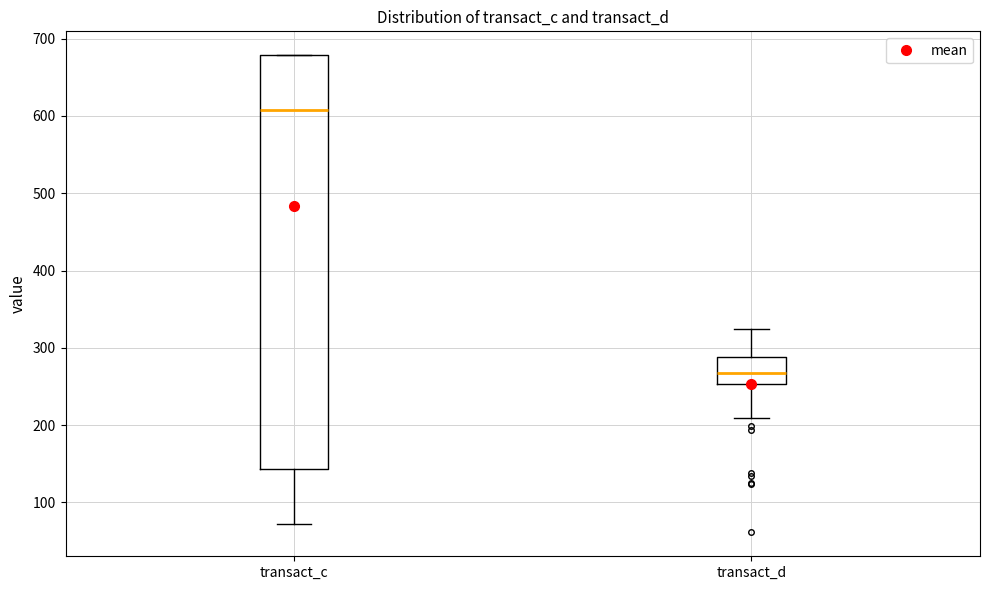

Where does the upper whisker of the box for transact_d end on the y-axis? The values are not printed on the chart, so give them approximately, as read against the axis.

320